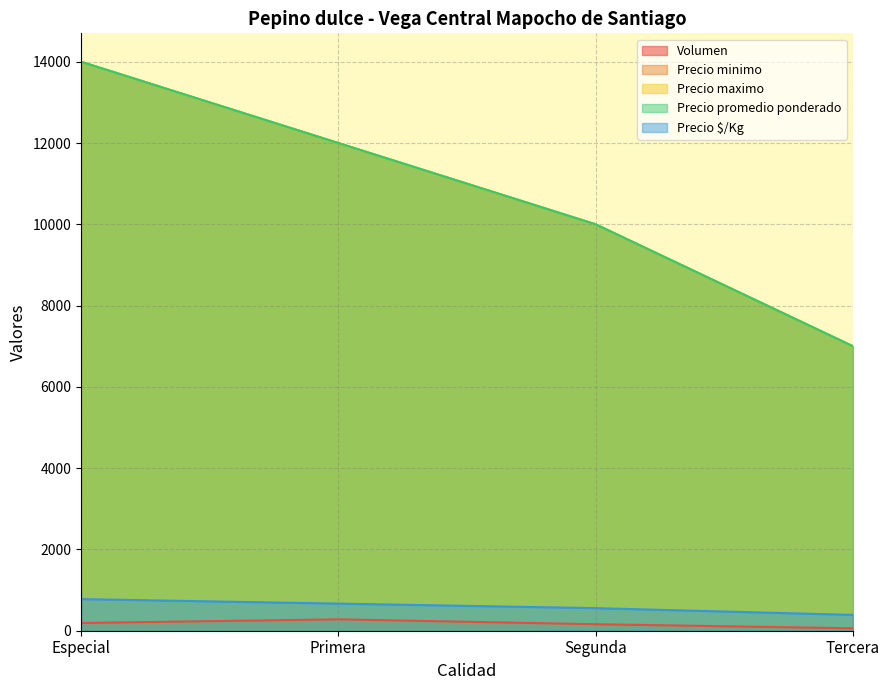

The value of Precio minimo at Primera is 12000. True or false?

True